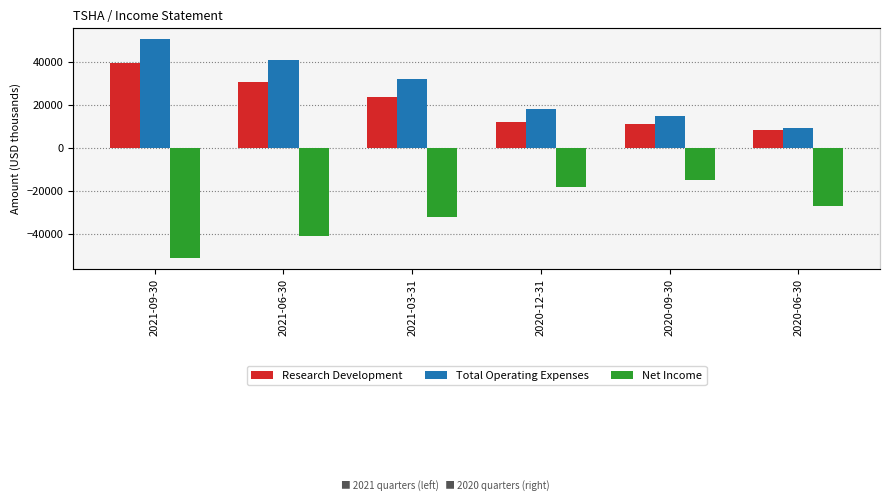

Which label corresponds to the largest value in the chart?

2021-09-30